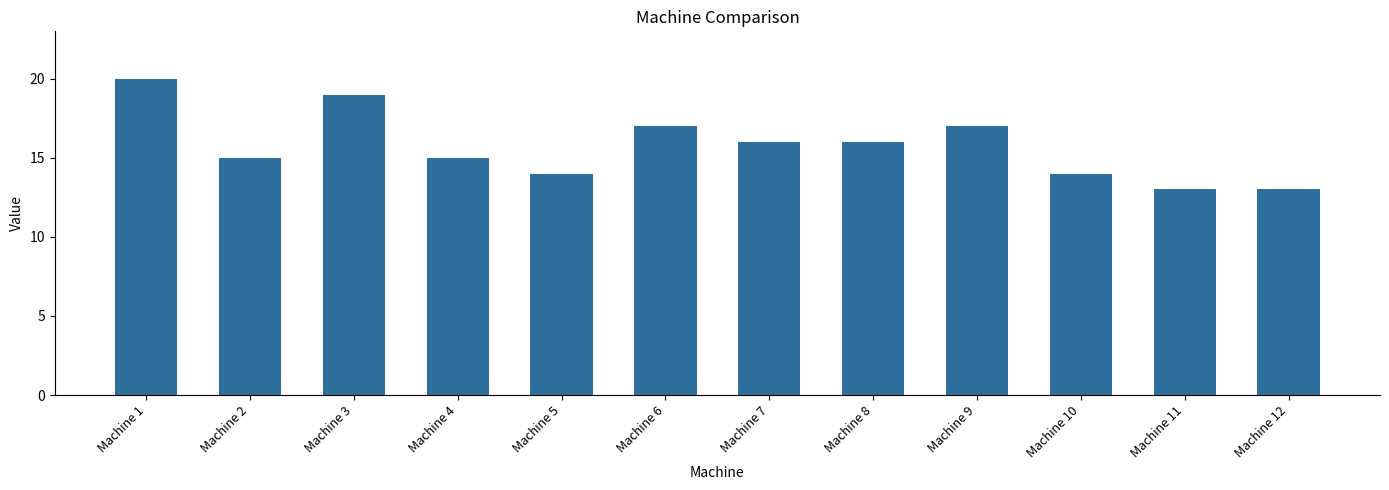

How many series are shown in this chart?

1